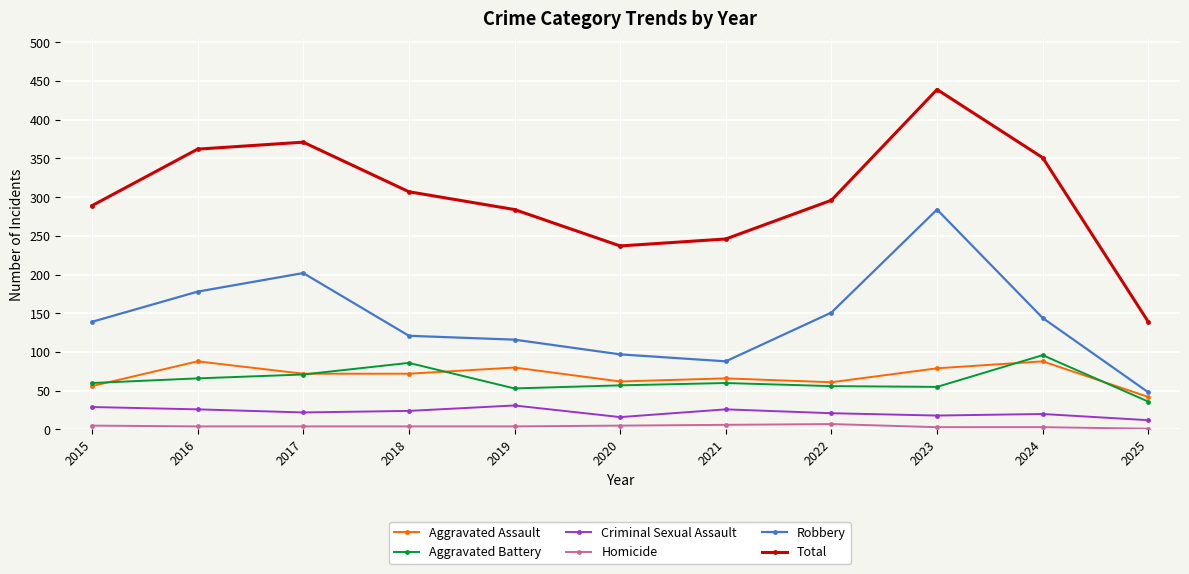

Is it true that Criminal Sexual Assault equals 26 at 2016?

True